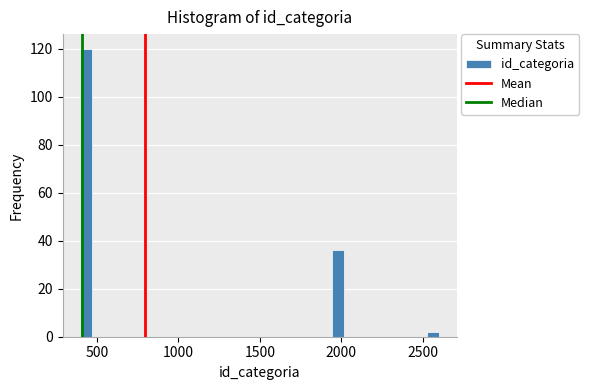

Read against the x-axis, roughly where is the centre of the tallest bar?

450